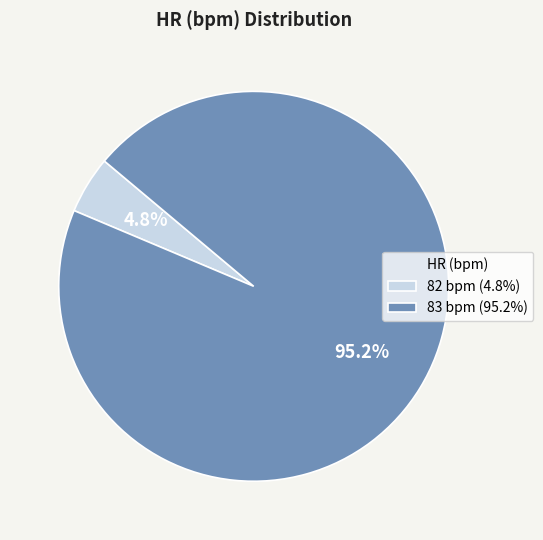

How much of the chart is everything except 82 bpm (4.8%)?

95.2%